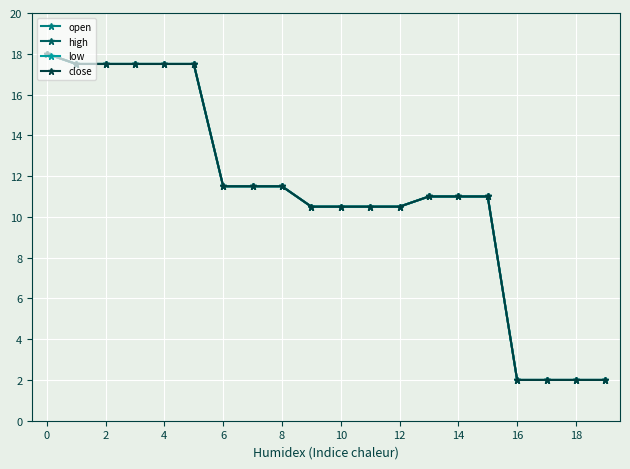

Is this an area chart (filled region under the line)?

No